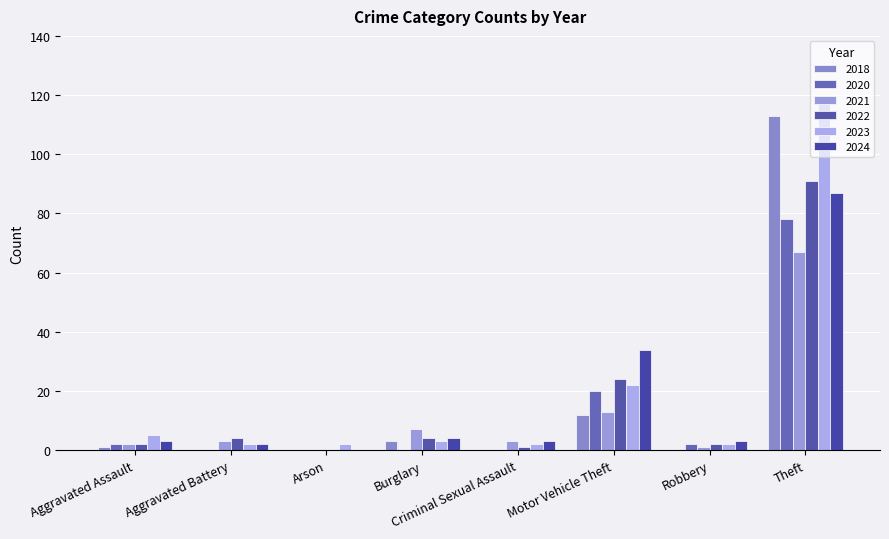

What is the total value across all series at Theft?

553